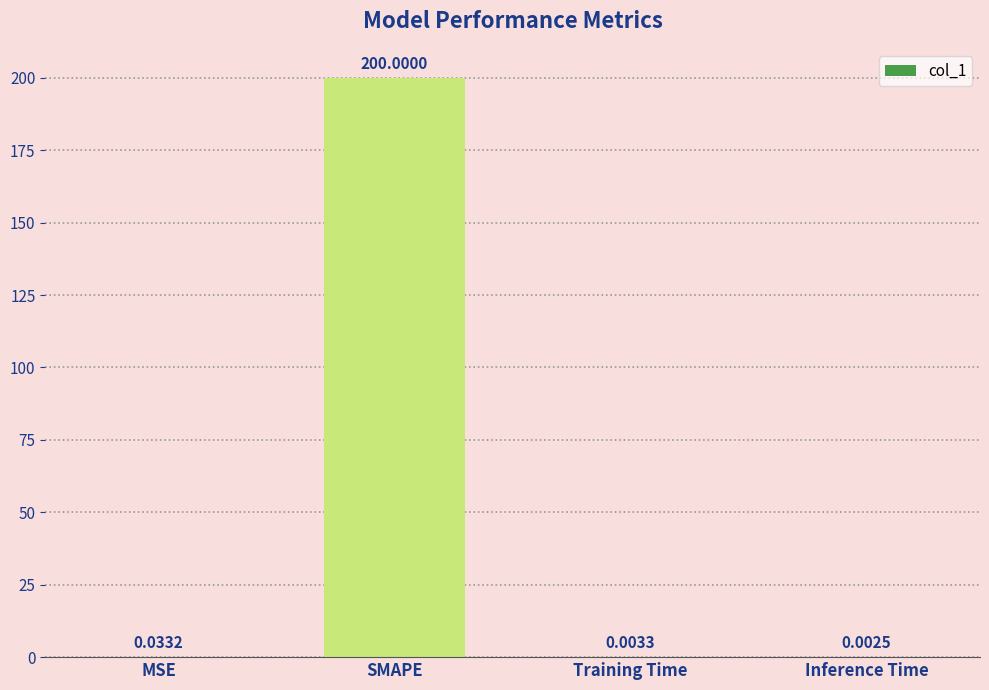

What is the sum of all values?

200.0